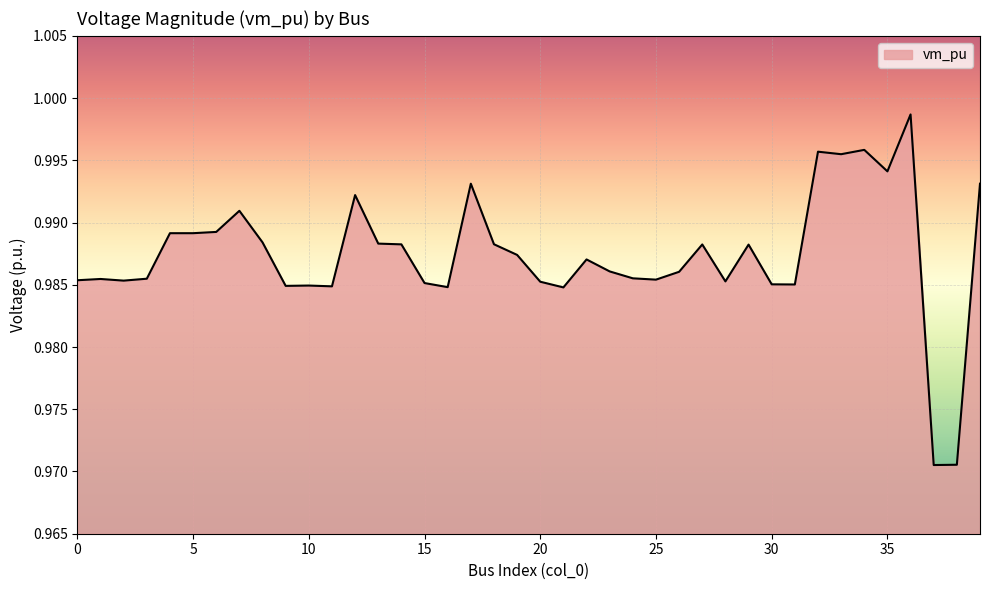

Count the number of data series in this chart.

1